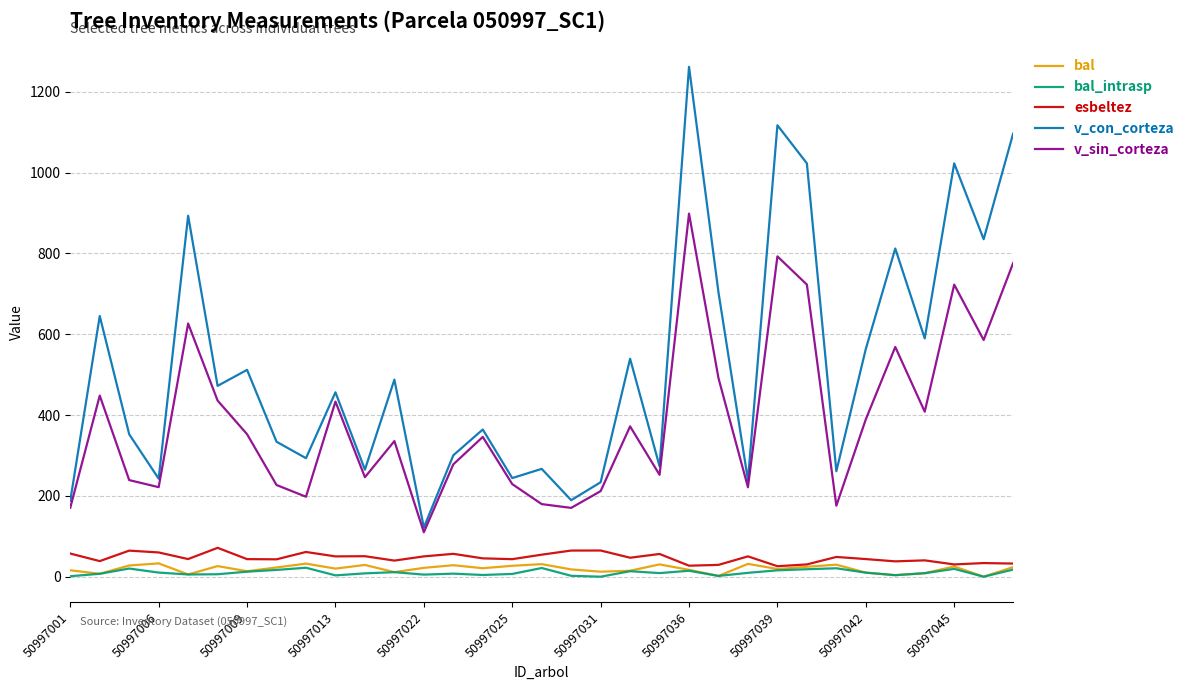

True or false: esbeltez and v_sin_corteza cross at least once.

False